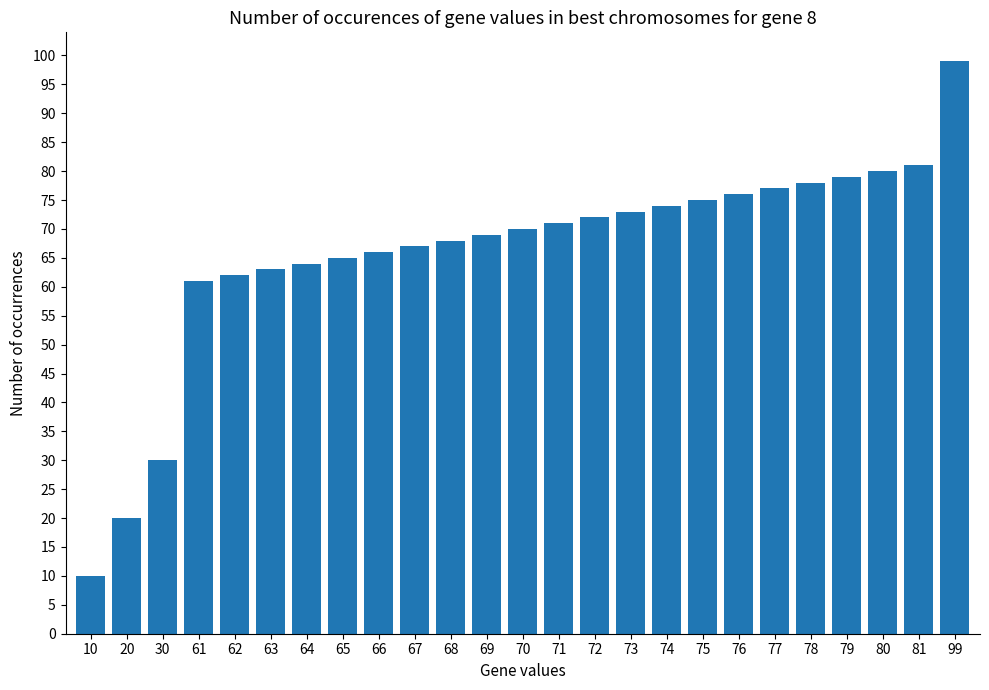

What is the ratio of the value at 68 to the value at 74?

0.9